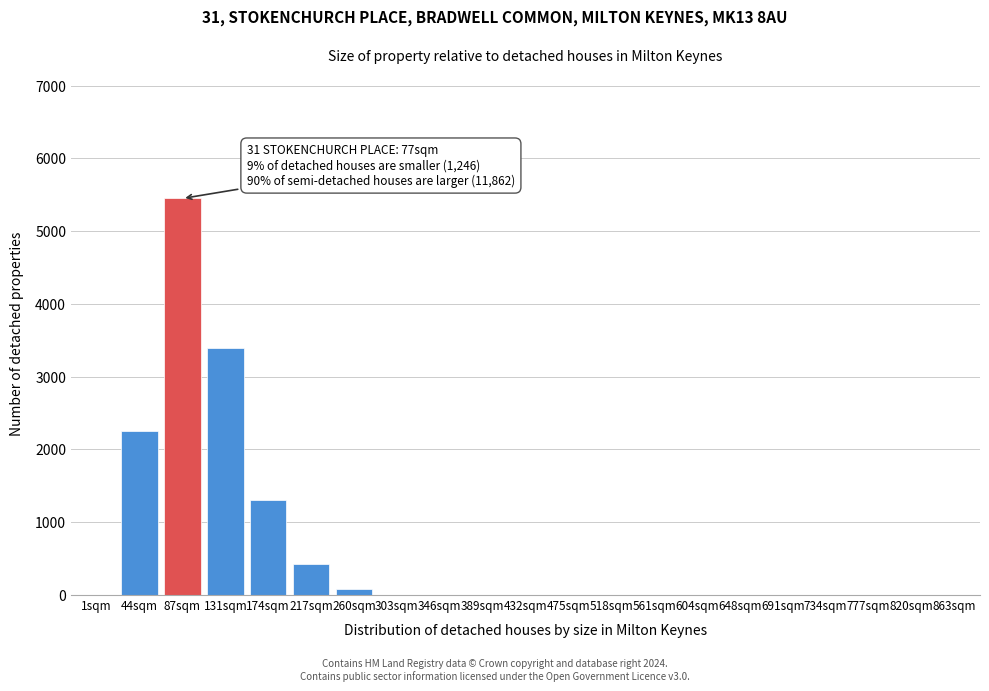

Reading right to left, transcribe all the data shown in this chart.

863sqm=0	820sqm=0	777sqm=0	734sqm=0	691sqm=0	648sqm=0	604sqm=0	561sqm=0	518sqm=0	475sqm=0	432sqm=0	389sqm=0	346sqm=0	303sqm=0	260sqm=80	217sqm=420	174sqm=1300	131sqm=3400	87sqm=5450	44sqm=2250	1sqm=0